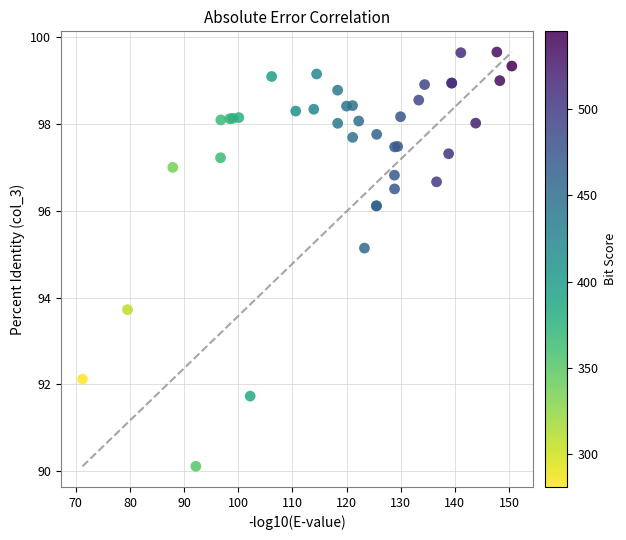

What Y value in the scatter plot is closest to 94?

93.7